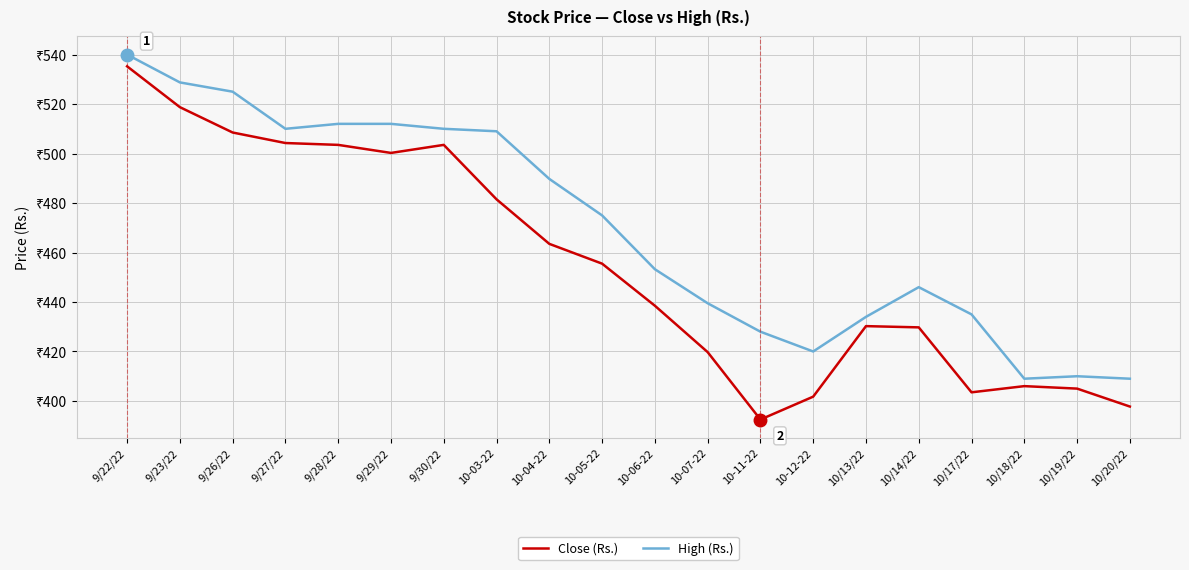

What are all the series names shown in the legend?

Close (Rs.), High (Rs.)